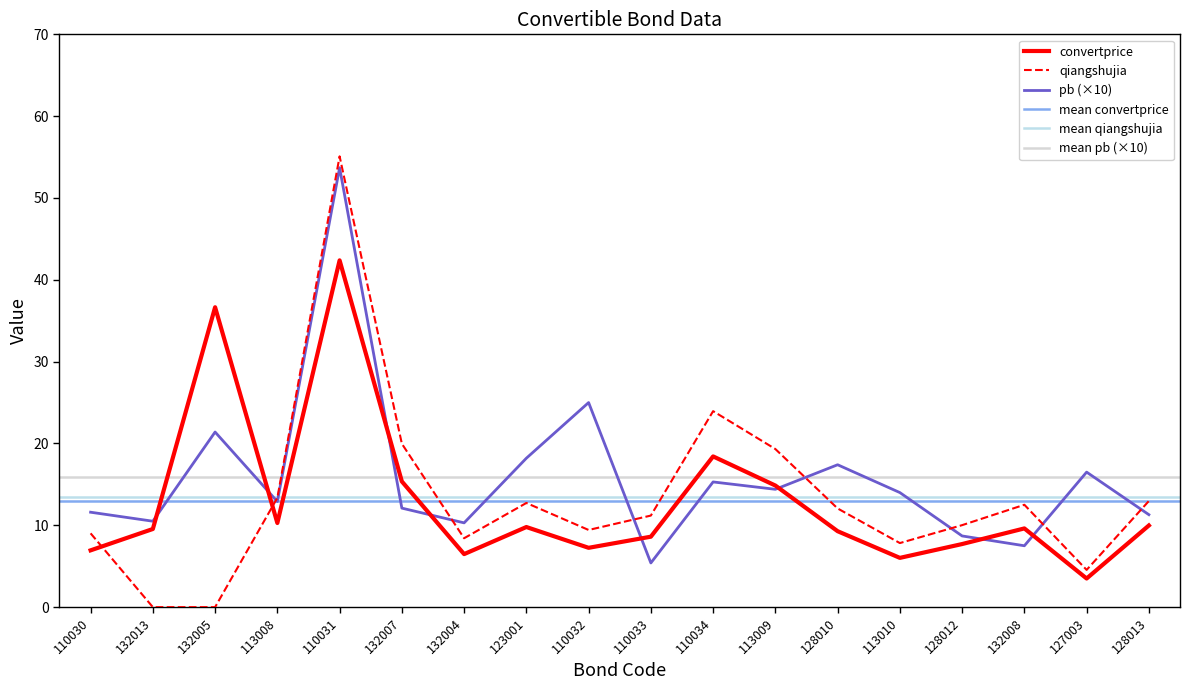

After their last crossing, which series has the higher values: convertprice or pb?

pb